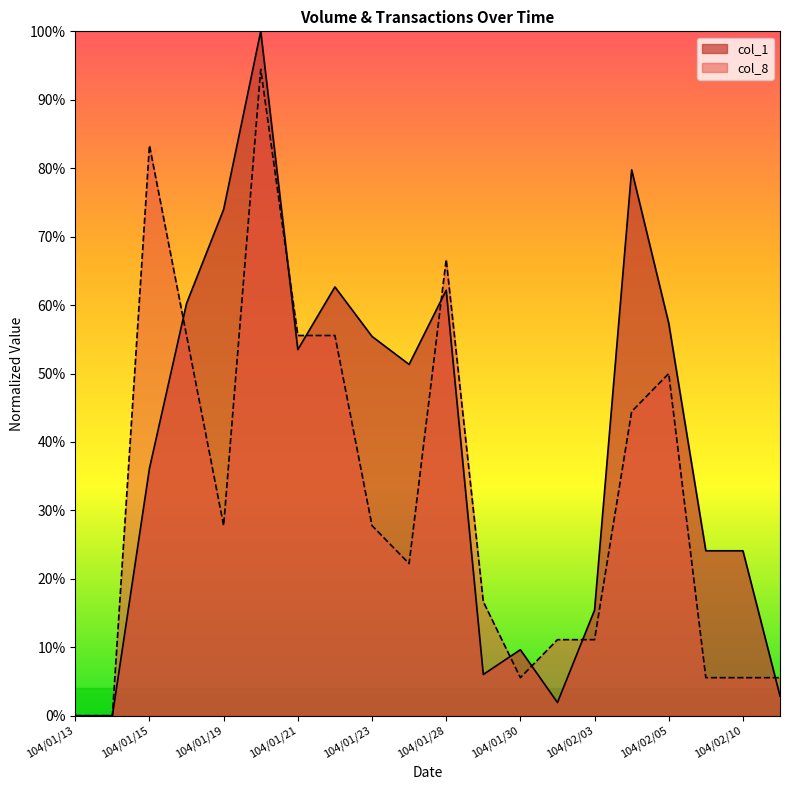

At which category does the chart reach its peak across all series?

104/01/20